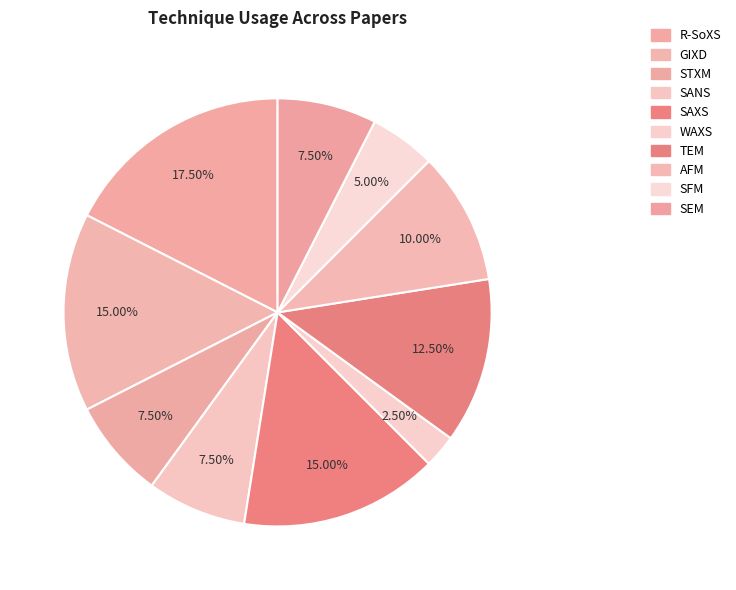

True or false: SFM accounts for 1% of the total.

False